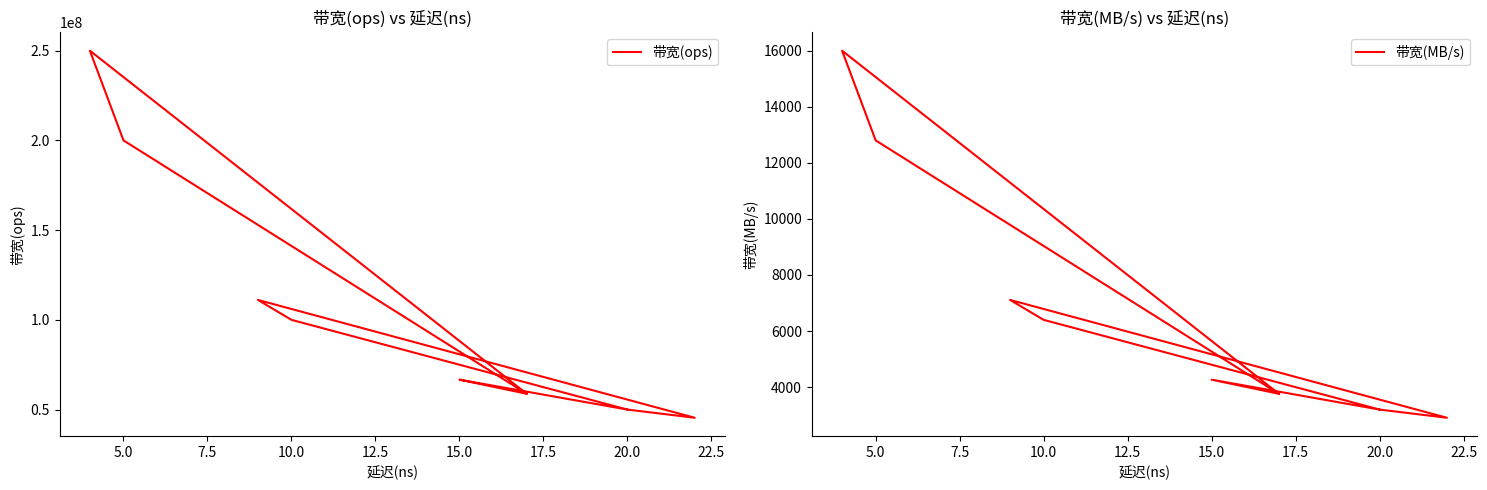

Is the value of 带宽(MB/s) at 5.0 greater than the value of 带宽(ops) at 11?

No